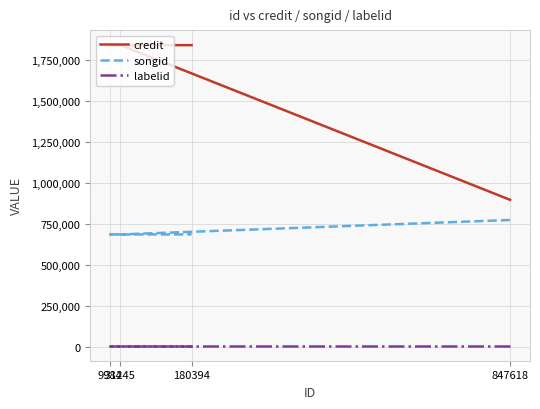

How many songid values are between 687355 and 775240?

4